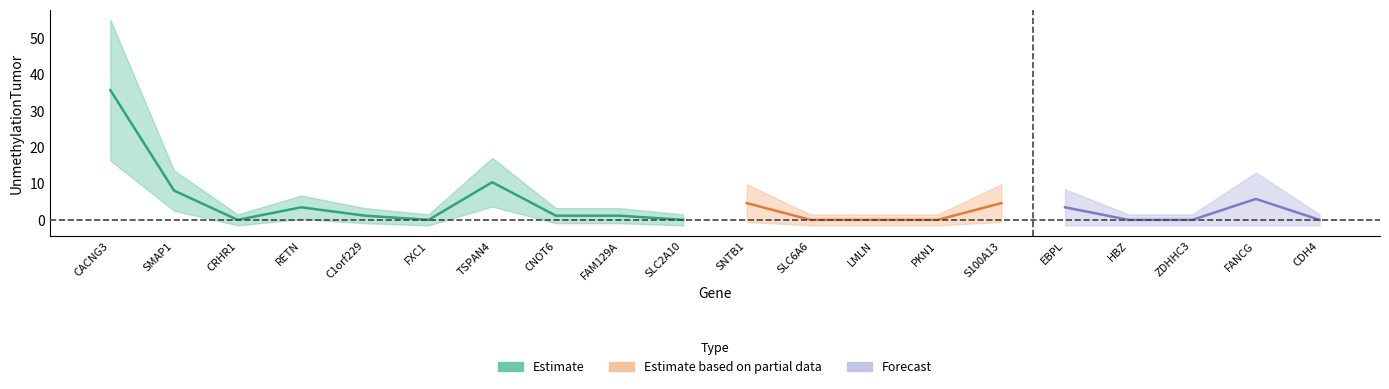

What position from the right is 7?

13